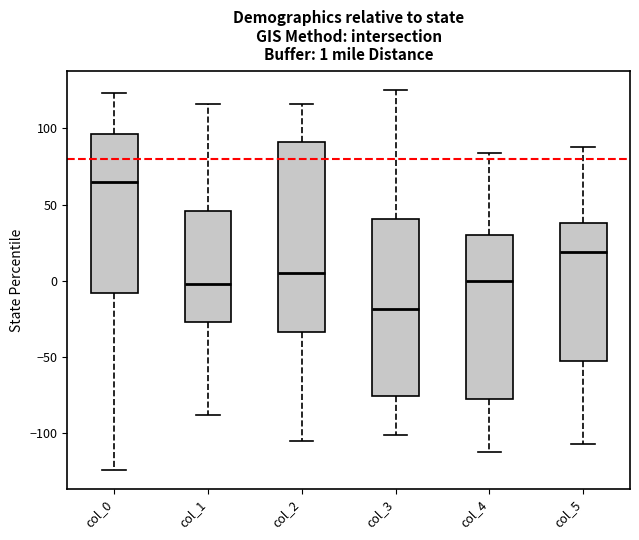

Which box has the highest median line?

col_0